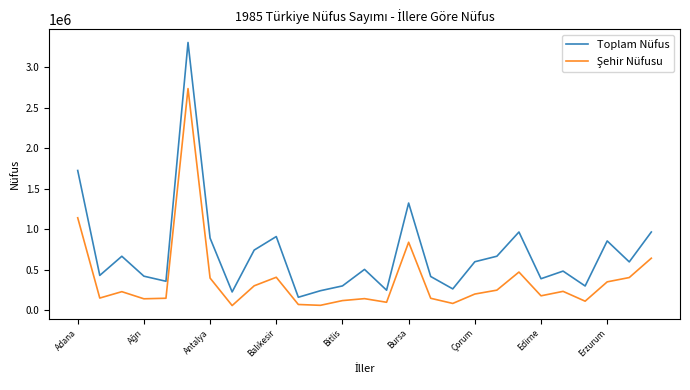

Which series has the widest spread of values?

Toplam Nüfus